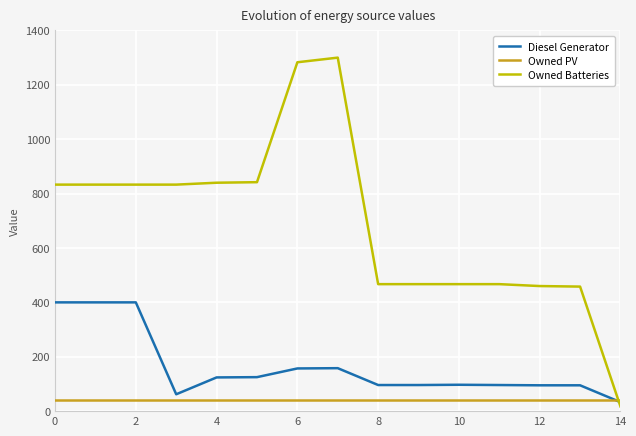

Rank the series by their average value, from highest to lowest.

Owned Batteries, Diesel Generator, Owned PV